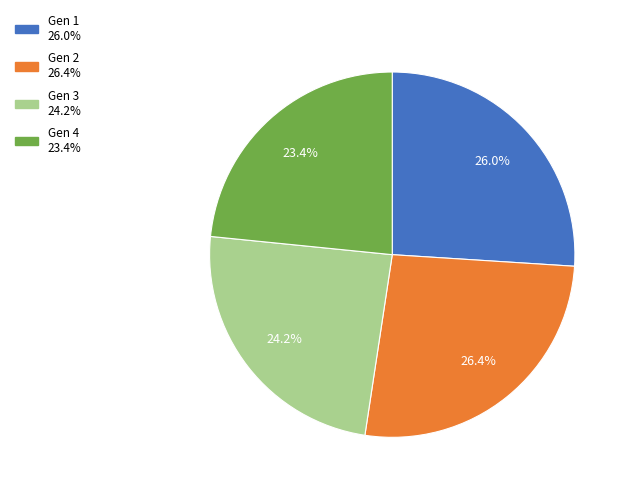

Does Gen 3 represent more than half of the total?

No